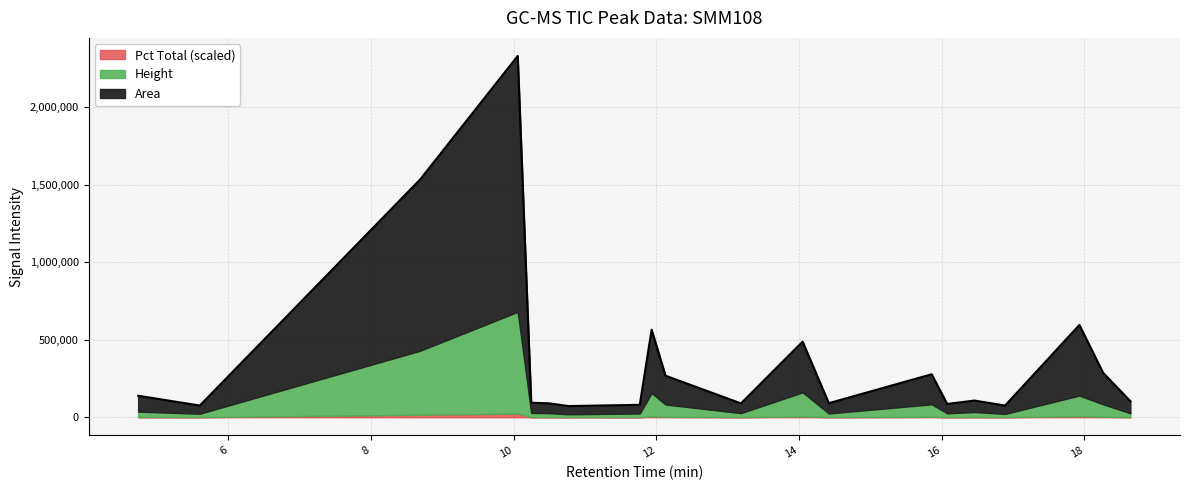

What is the greatest value displayed?

1650539.0